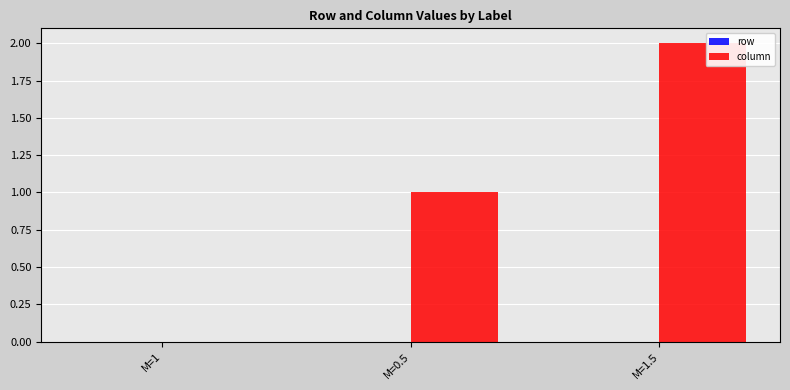

What is the sum of all values?

3